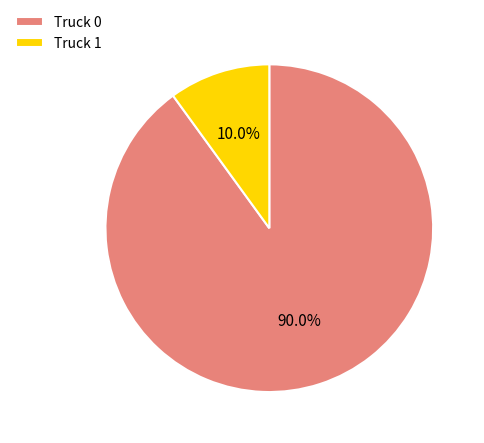

Which category has the biggest portion of the pie?

Truck 0